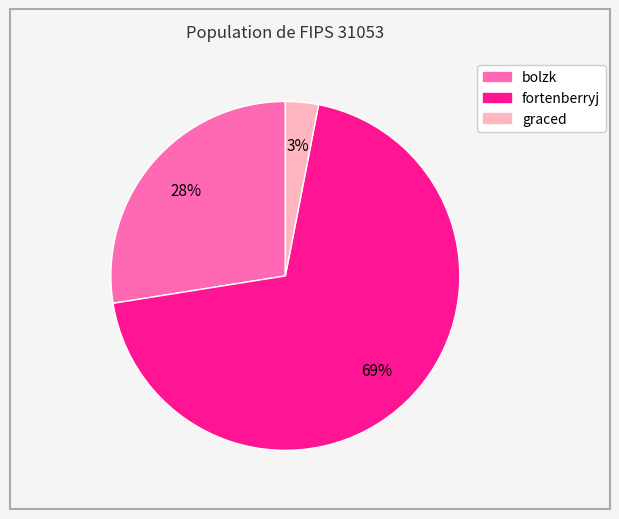

Between bolzk and fortenberryj, which is larger?

fortenberryj